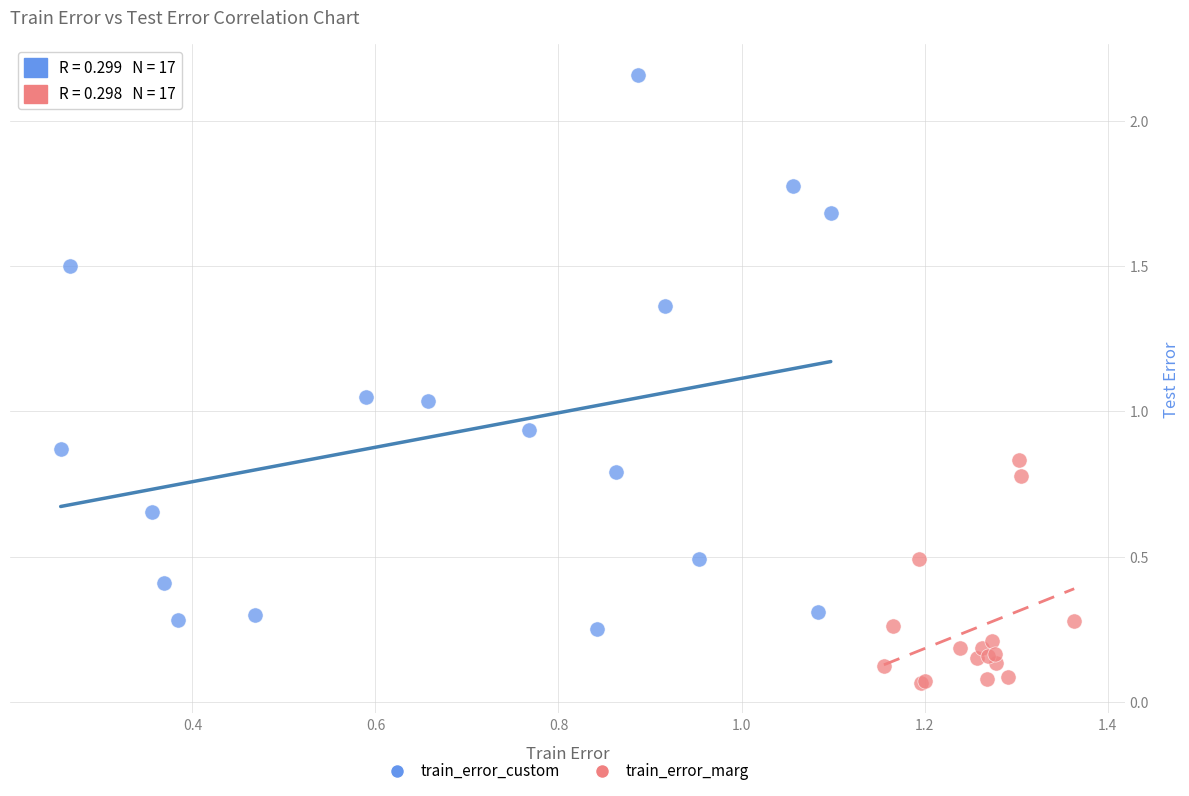

Which series reaches the maximum Y coordinate?

train_error_custom